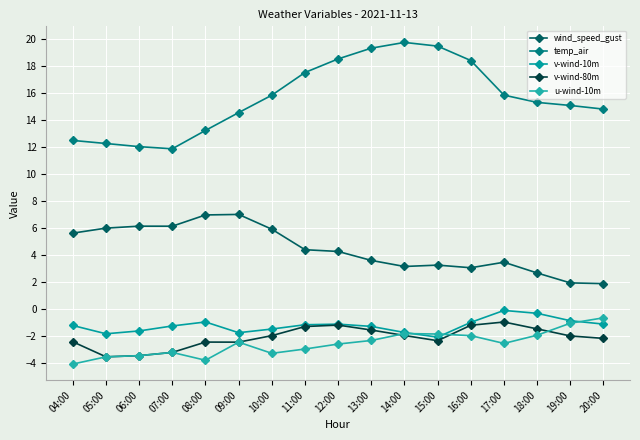

What is the difference between the maximum and minimum values in the u-wind-10m series?

3.4